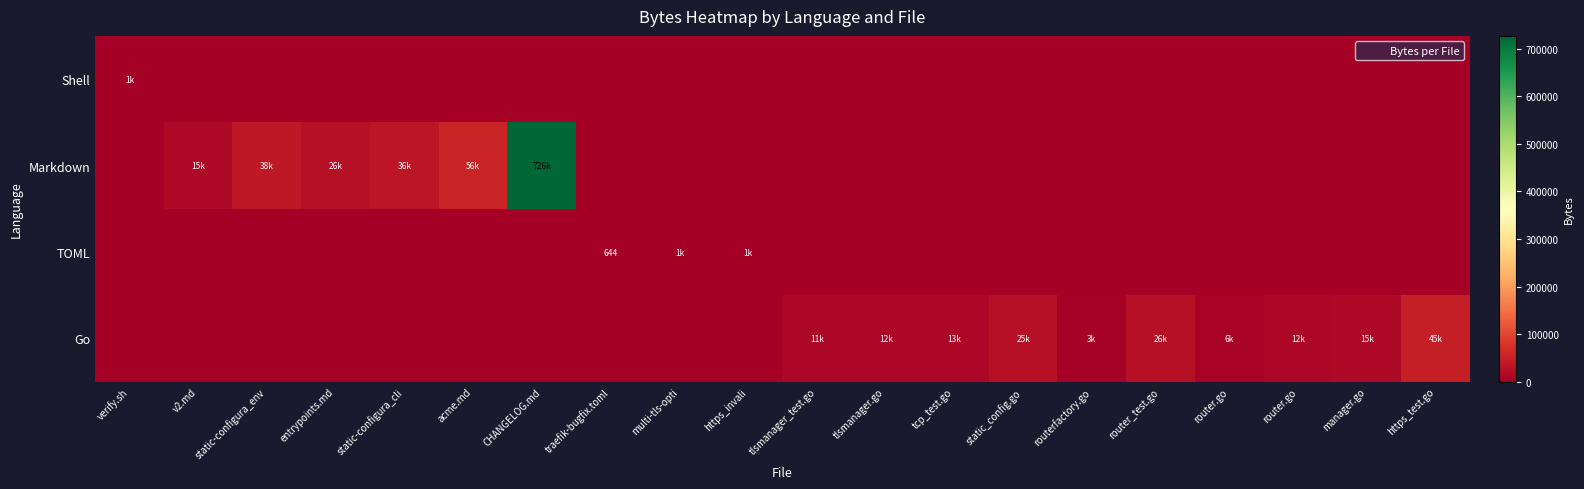

List the series in order of their peak value, highest first.

Markdown, Go, Shell, TOML